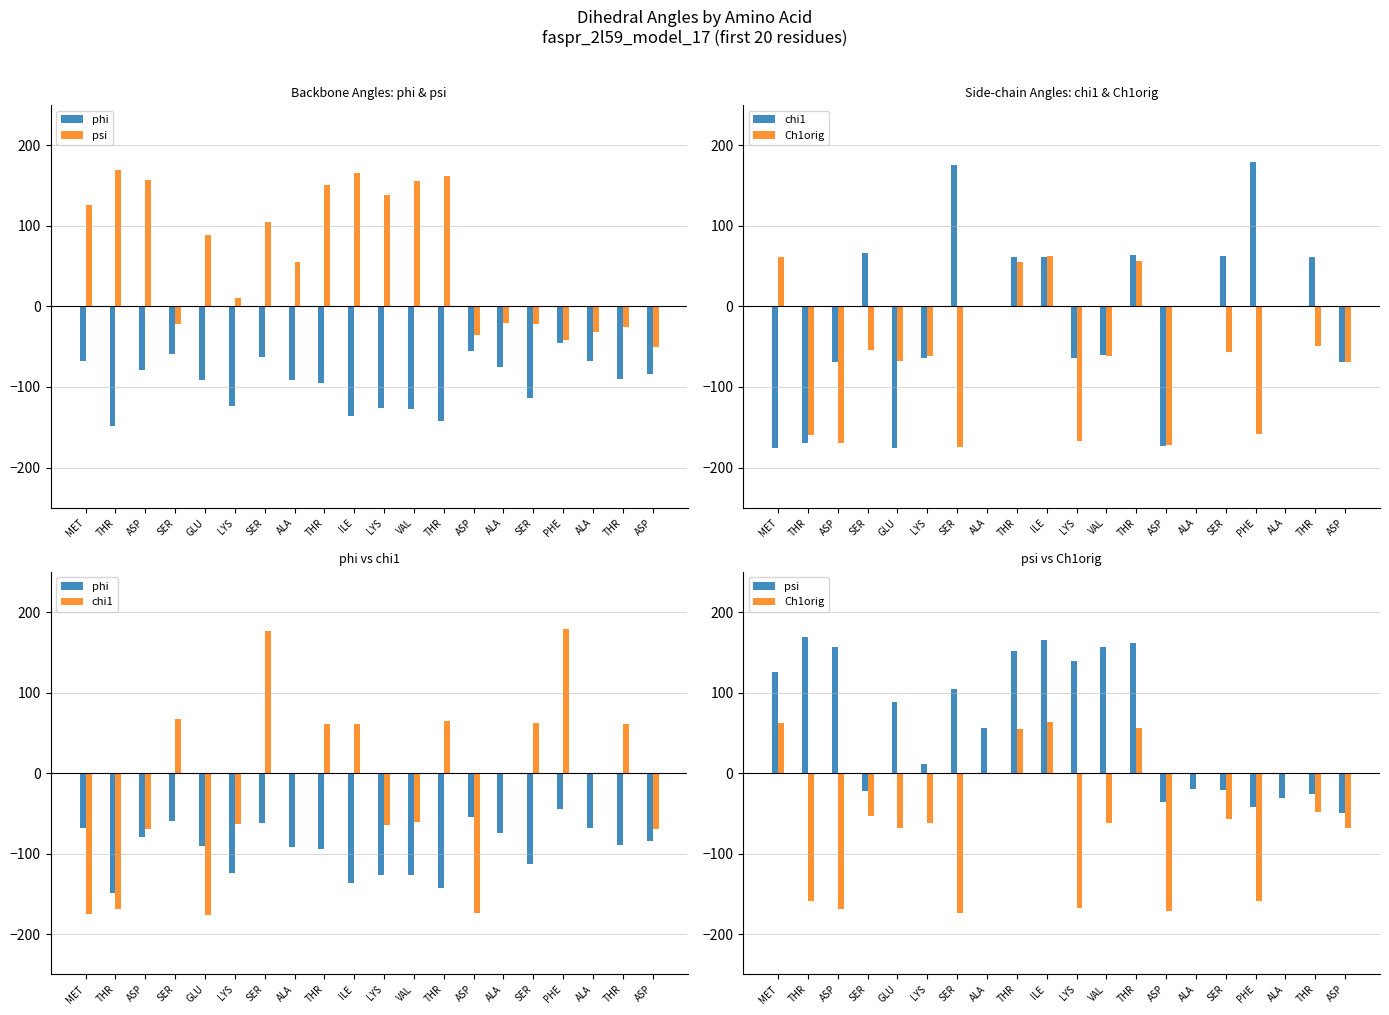

Reading left to right, list all the values displayed in this chart.

phi: MET=-67.9	THR=-148.6	ASP=-79.4	SER=-59.2	GLU=-90.9	LYS=-123.6	SER=-62.3	ALA=-91.2	THR=-94.5	ILE=-136.5	LYS=-126.2	VAL=-127.1	THR=-142.4	ASP=-55.1	ALA=-75.1	SER=-113.3	PHE=-44.8	ALA=-67.9	THR=-89.9	ASP=-84.4
psi: MET=125.9	THR=169.1	ASP=156.8	SER=-22.0	GLU=88.5	LYS=11.1	SER=104.8	ALA=55.6	THR=151.2	ILE=165.6	LYS=138.8	VAL=156.1	THR=161.8	ASP=-35.6	ALA=-20.1	SER=-21.6	PHE=-42.0	ALA=-31.6	THR=-26.0	ASP=-50.0
chi1: MET=-175.6	THR=-169.0	ASP=-69.4	SER=67.0	GLU=-175.8	LYS=-63.9	SER=176.1	ALA=0.0	THR=61.2	ILE=61.4	LYS=-64.1	VAL=-60.7	THR=64.5	ASP=-173.6	ALA=0.0	SER=62.7	PHE=179.0	ALA=0.0	THR=61.0	ASP=-69.5
Ch1orig: MET=62.0	THR=-159.5	ASP=-169.1	SER=-53.5	GLU=-67.8	LYS=-61.8	SER=-174.2	ALA=0.0	THR=54.9	ILE=63.3	LYS=-167.2	VAL=-61.6	THR=56.2	ASP=-171.6	ALA=0.0	SER=-56.7	PHE=-159.0	ALA=0.0	THR=-49.0	ASP=-68.6